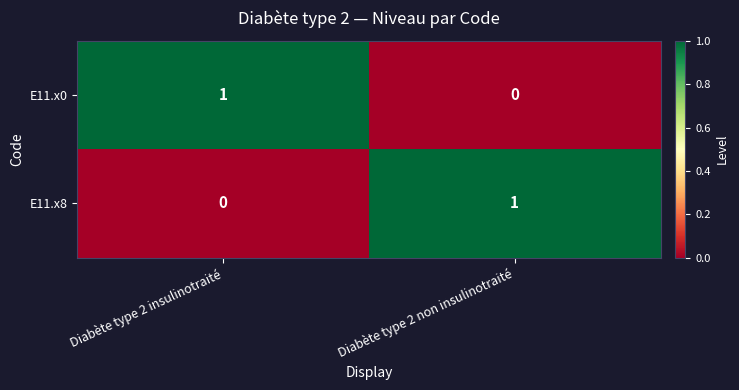

Reading left to right, list all the values displayed in this chart.

E11.x0: 1	0
E11.x8: 0	1